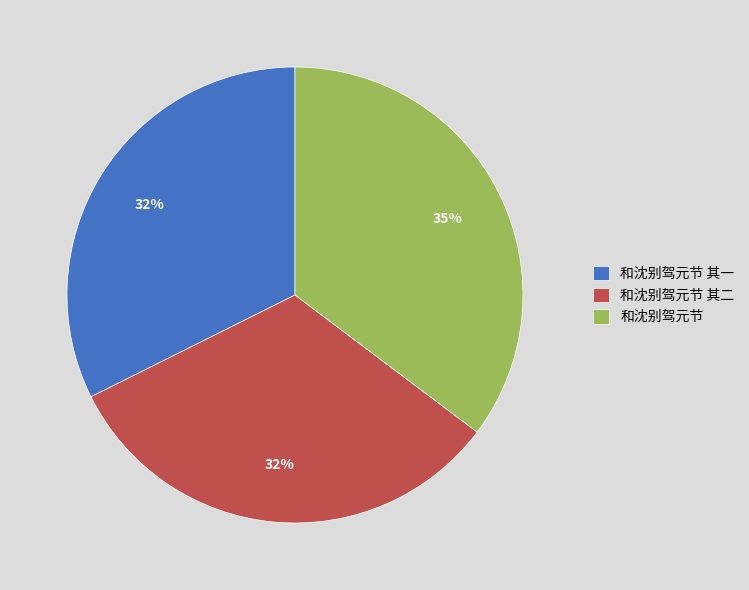

Is the sum of 和沈别驾元节 其二 and 和沈别驾元节 greater than half?

Yes